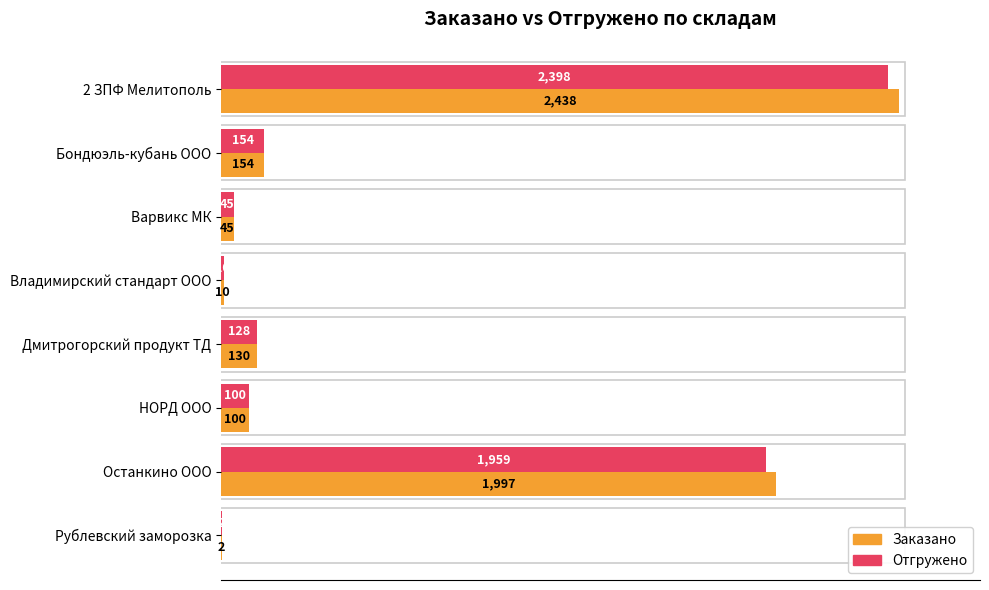

True or false: Отгружено has a value of 45 at Варвикс МК.

True